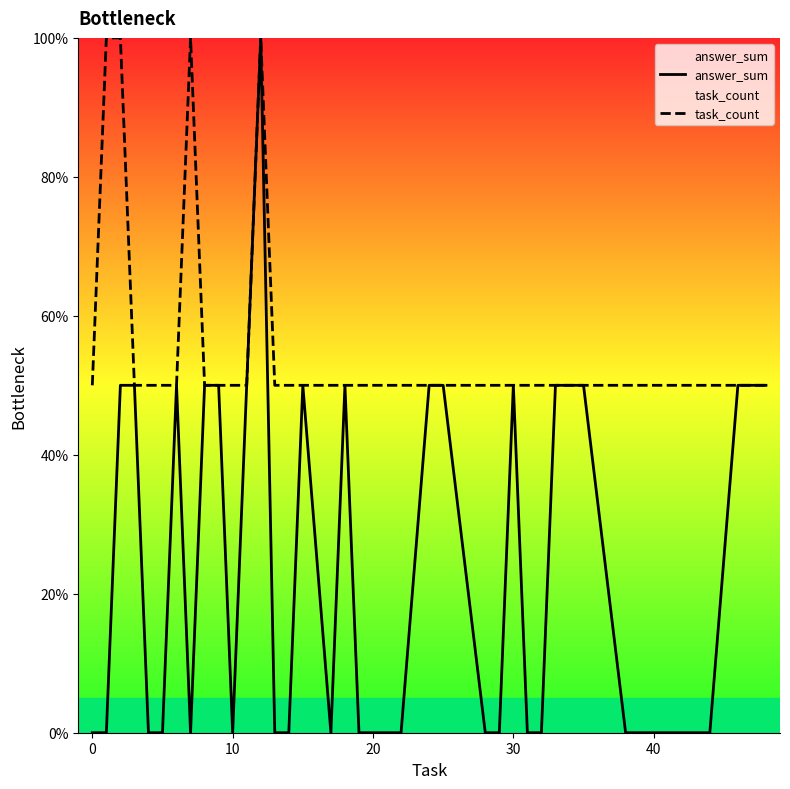

What is the total value across all series at 20?

1.0